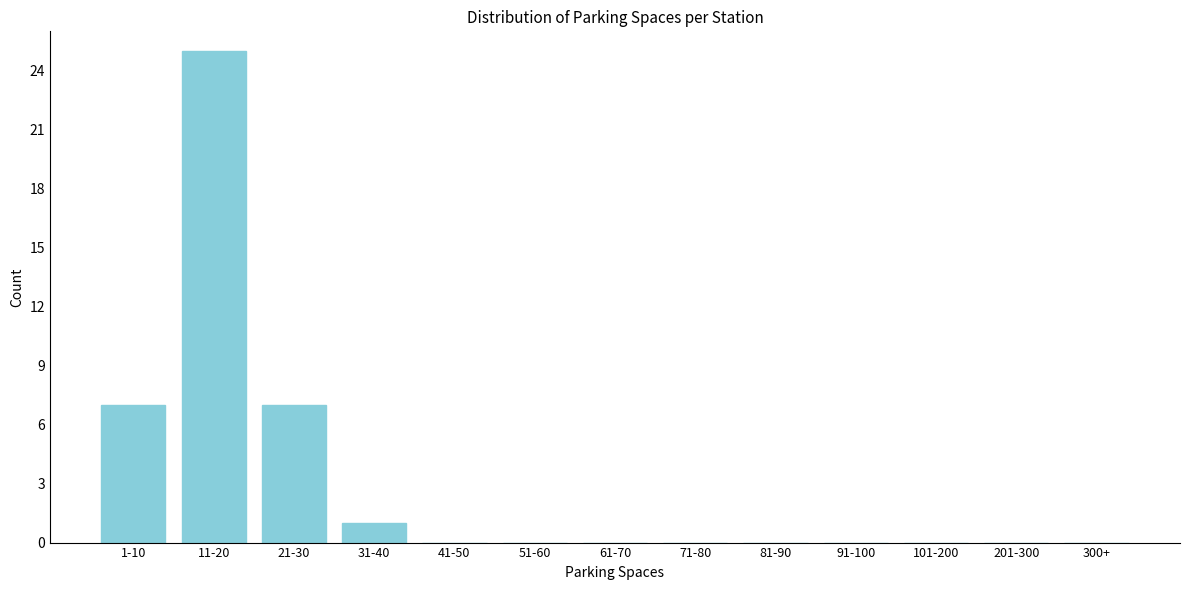

Reading left to right, what are all the values shown in this chart?

1-10=7	11-20=25	21-30=7	31-40=1	41-50=0	51-60=0	61-70=0	71-80=0	81-90=0	91-100=0	101-200=0	201-300=0	300+=0